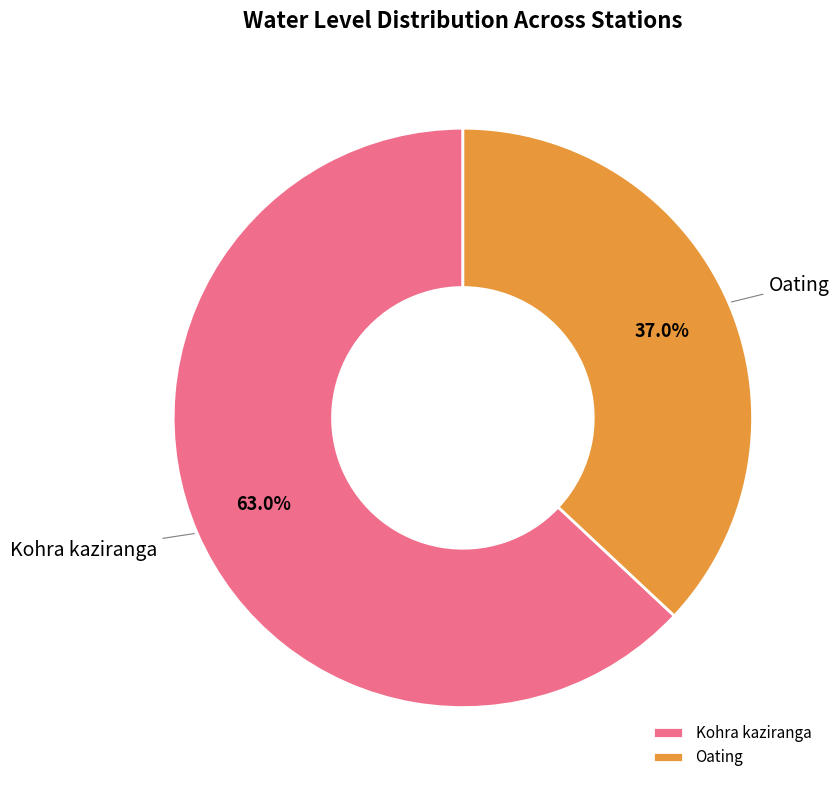

Is there any slice that represents more than half of the pie?

Yes